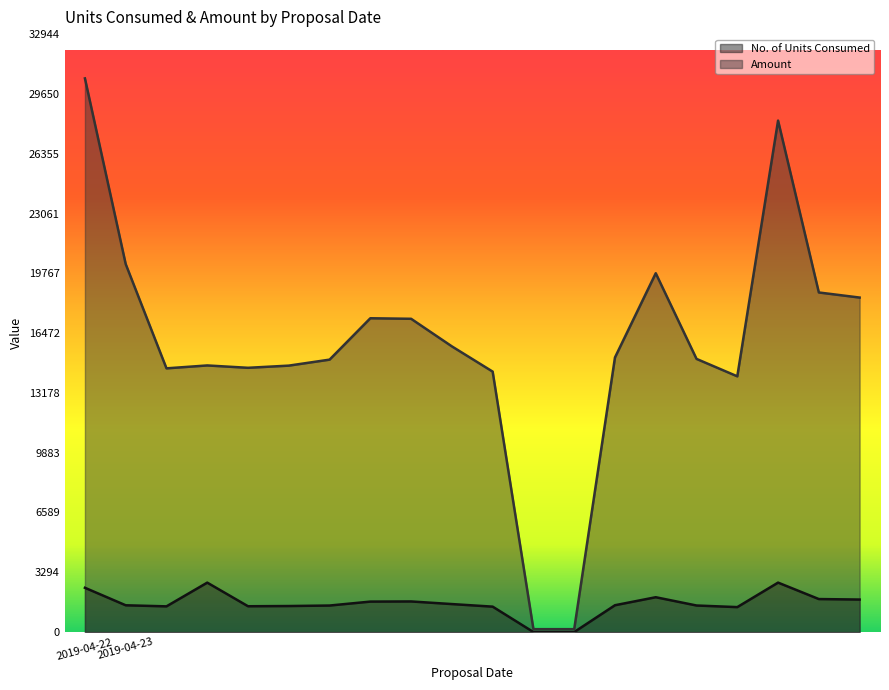

Does the chart display data point markers on the line(s)?

No